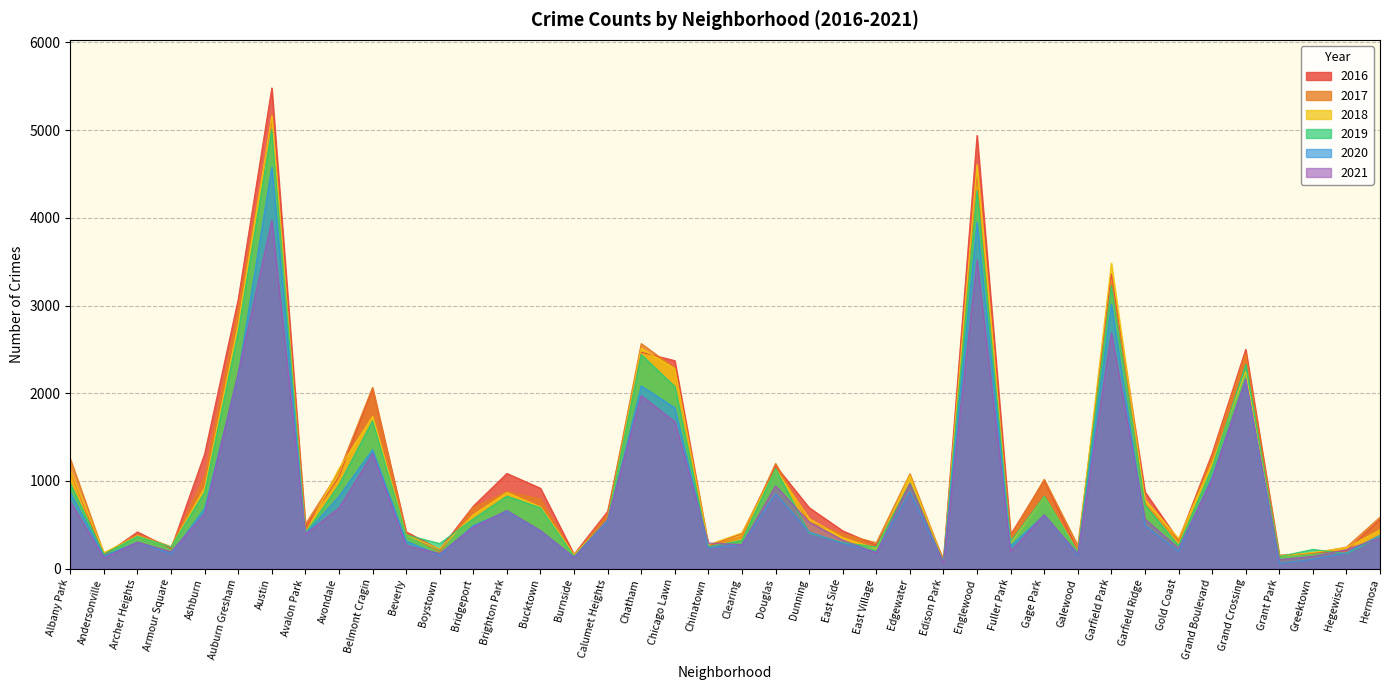

Rank the series at Auburn Gresham from lowest to highest value.

2020, 2021, 2019, 2018, 2017, 2016